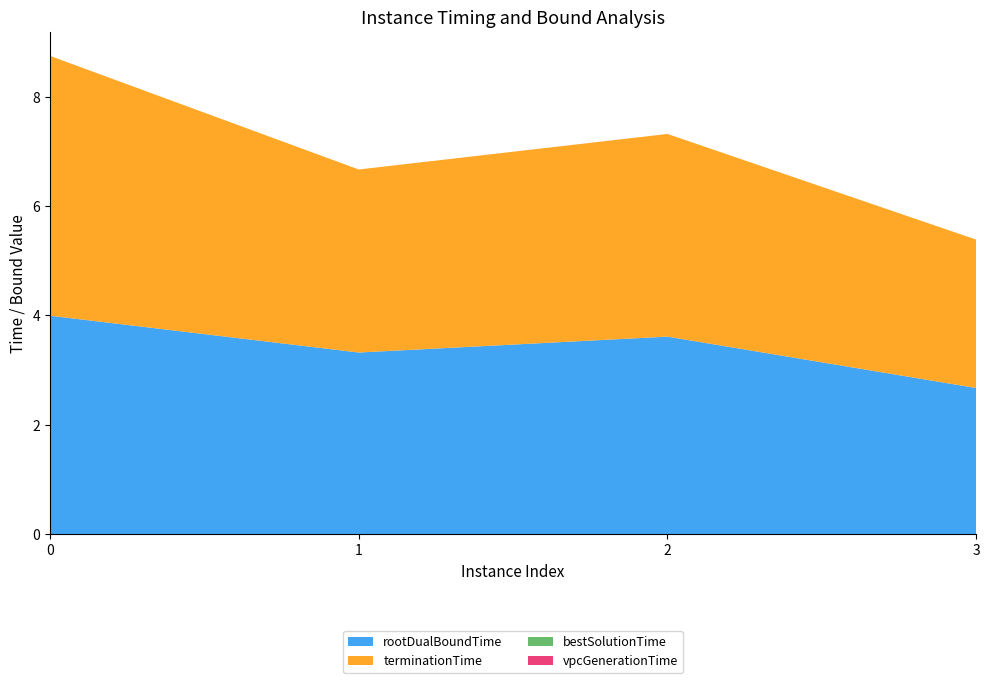

Reading right to left, transcribe all the data shown in this chart.

rootDualBoundTime: 2.7	3.6	3.3	4.0
terminationTime: 2.7	3.7	3.3	4.8
bestSolutionTime: 0.0	0.0	0.0	0.0
vpcGenerationTime: 0.0	0.0	0.0	0.0